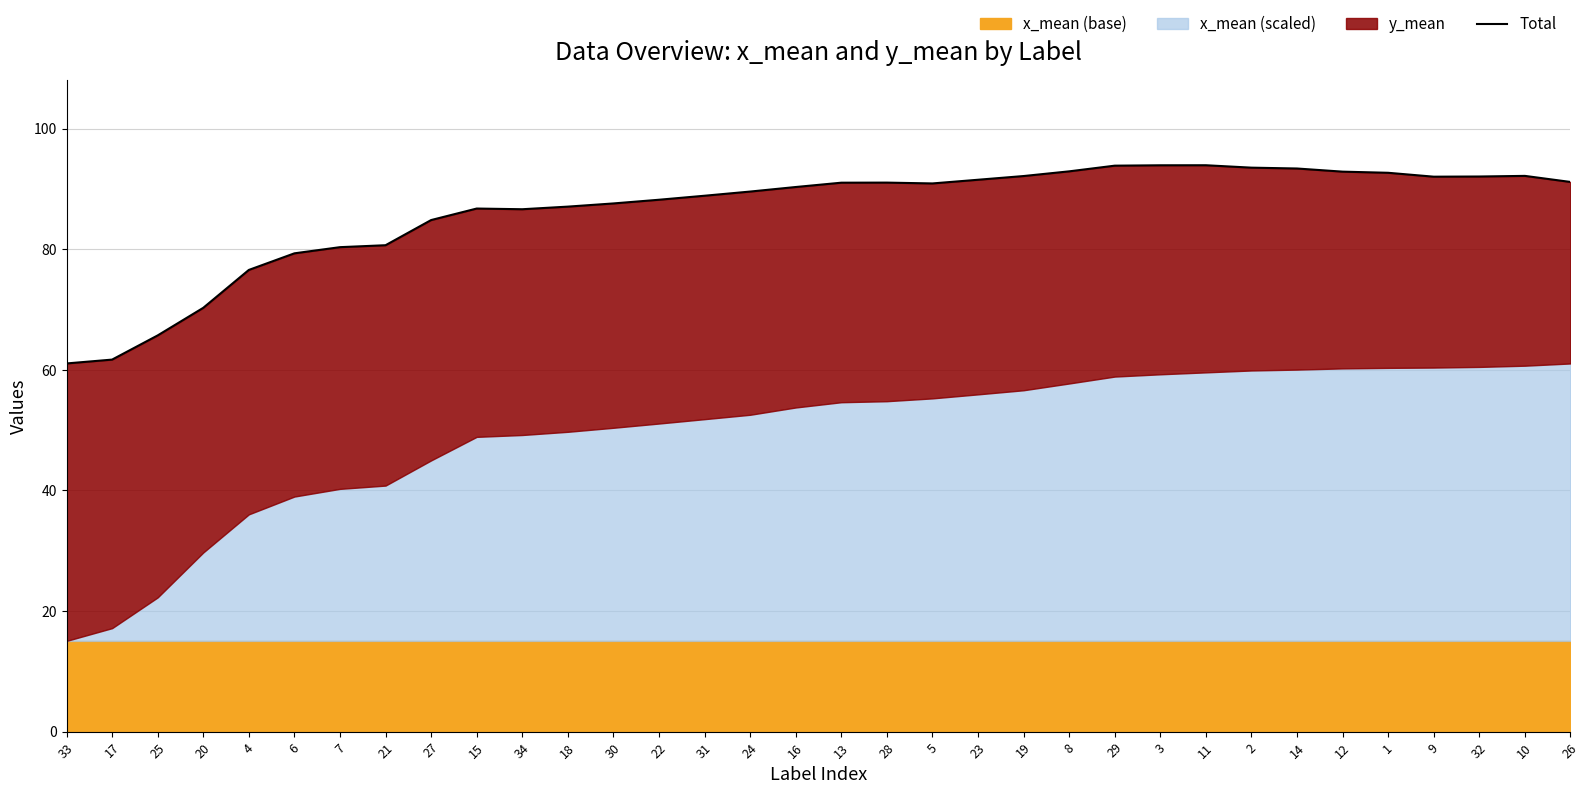

What is the change in value from 20 to 24?

+19.3